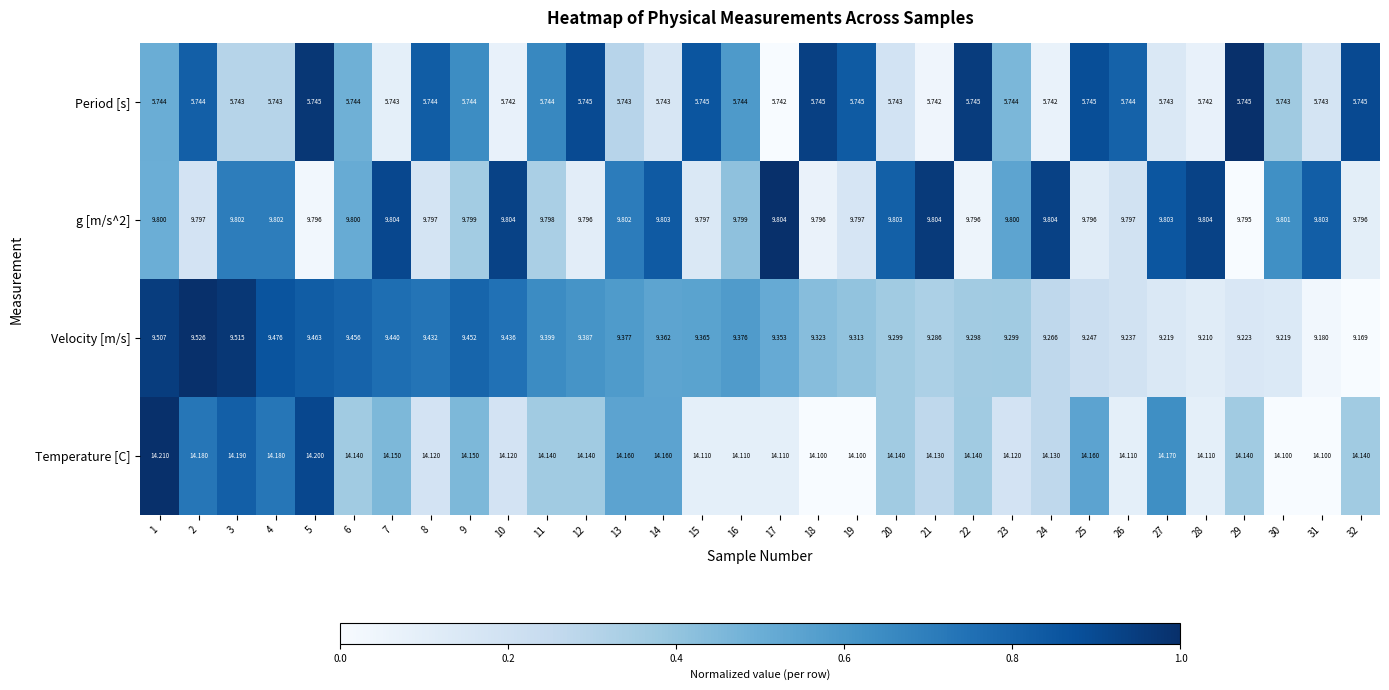

Which series changed the most between 16 and 23?

Velocity [m/s]